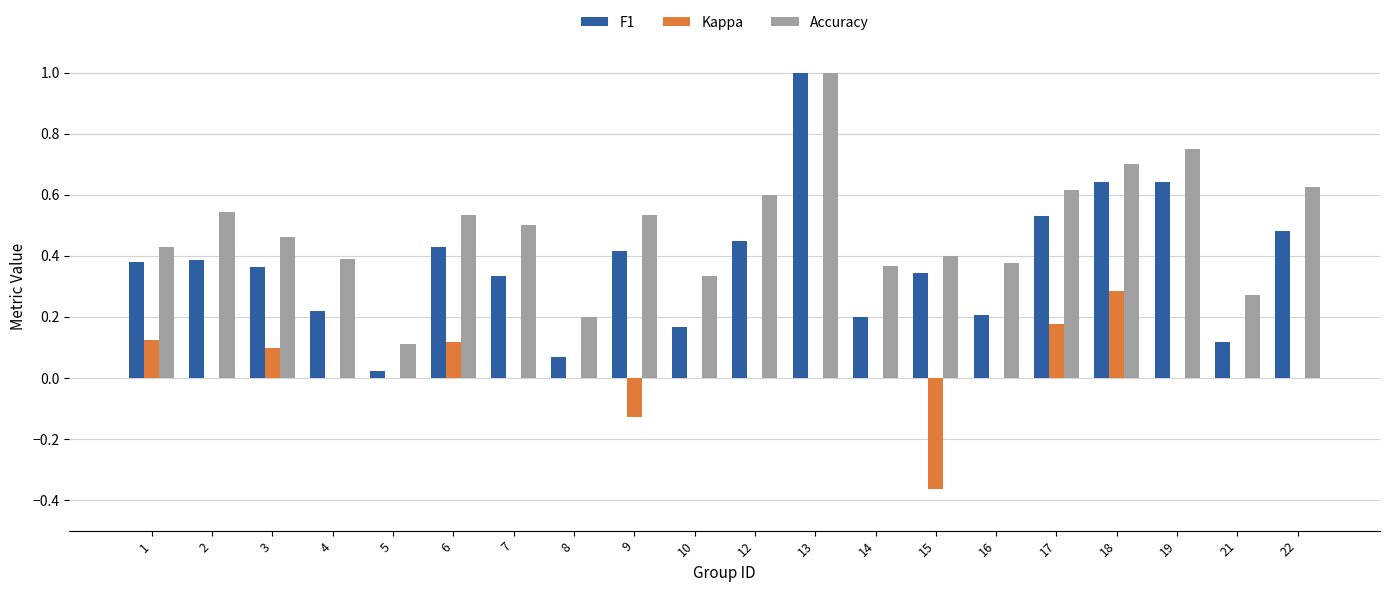

Is the value of Accuracy at 13 greater than the value of F1 at 1?

Yes